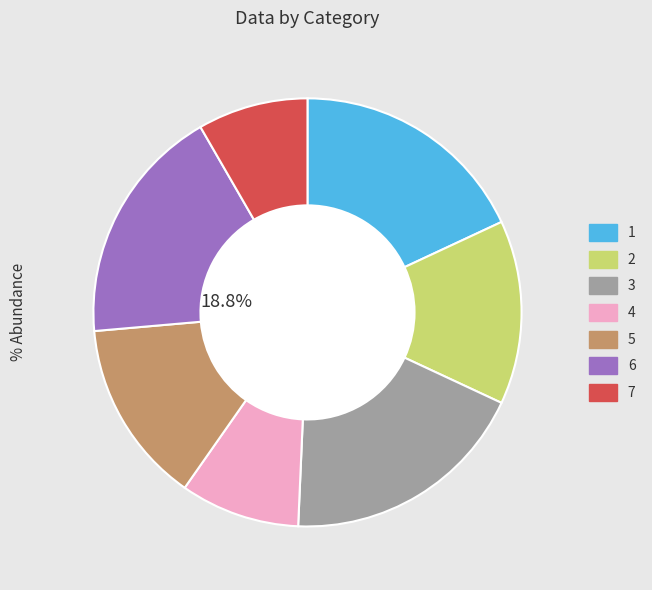

How much of the chart is everything except 3?

81.2%